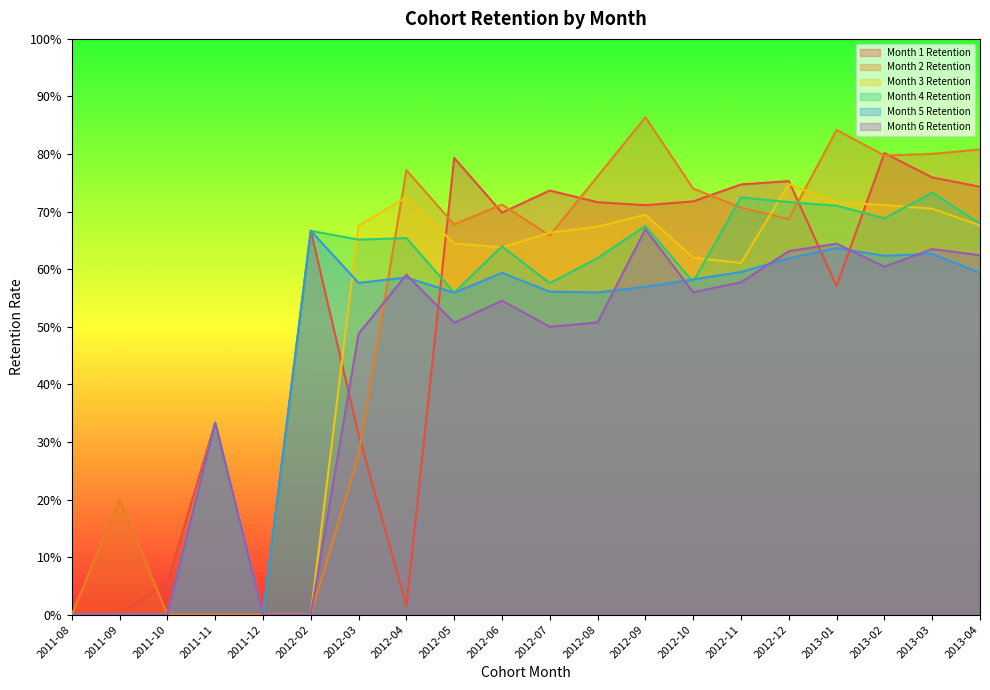

The value of Month 5 Retention at 2013-03 is 1.1. True or false?

False